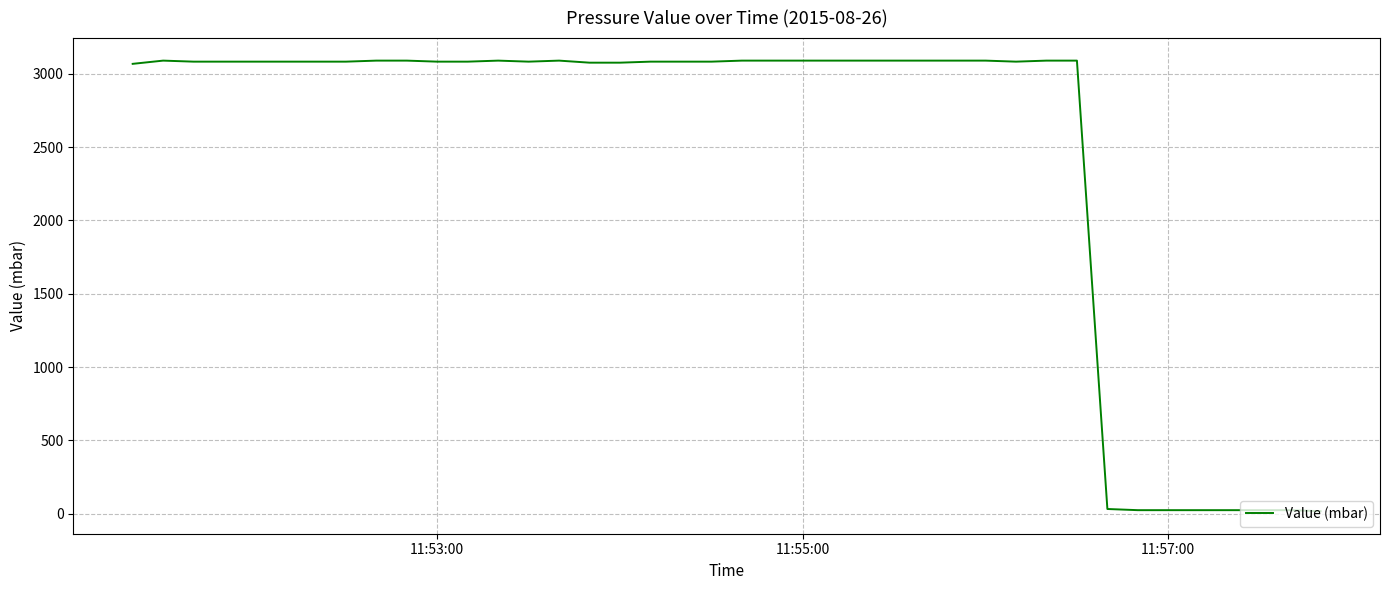

What is the greatest value displayed?

3090